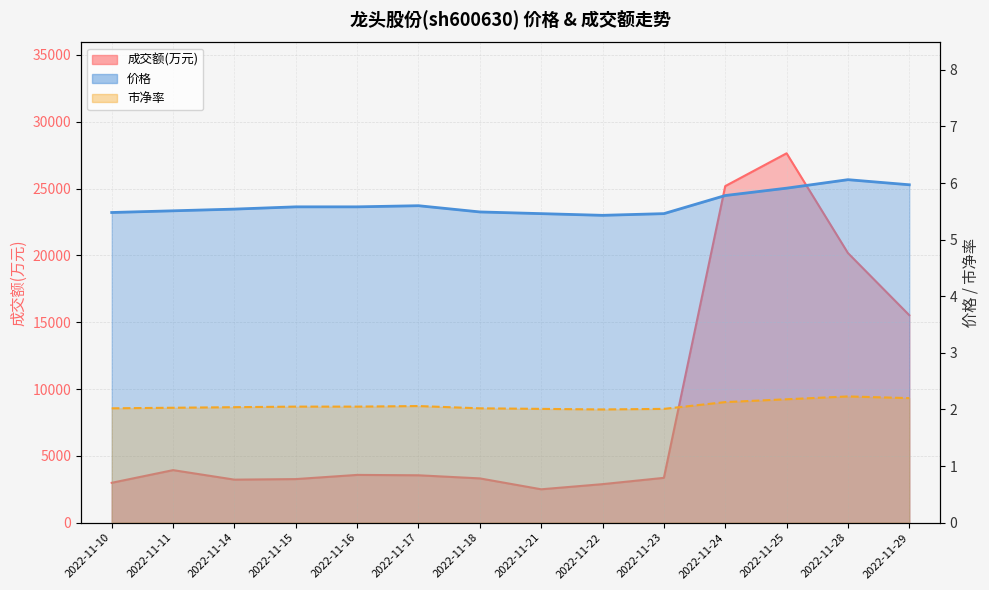

How many lines are shown in the chart?

2